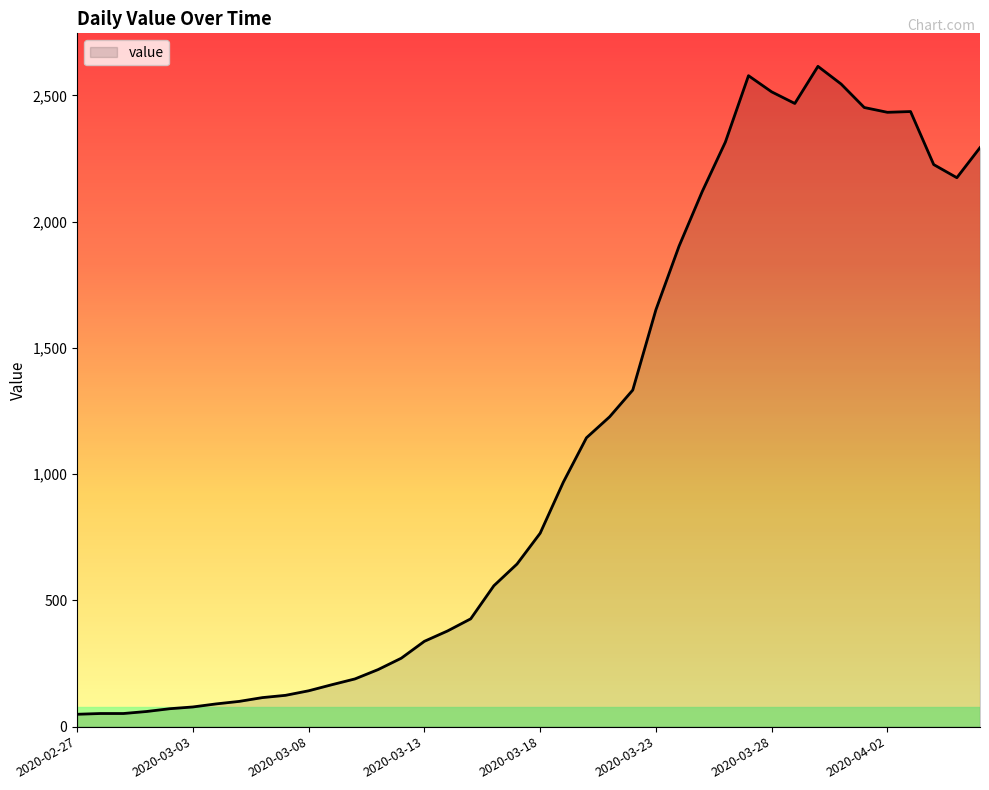

At which label is the value closest to 1332?

2020-03-22